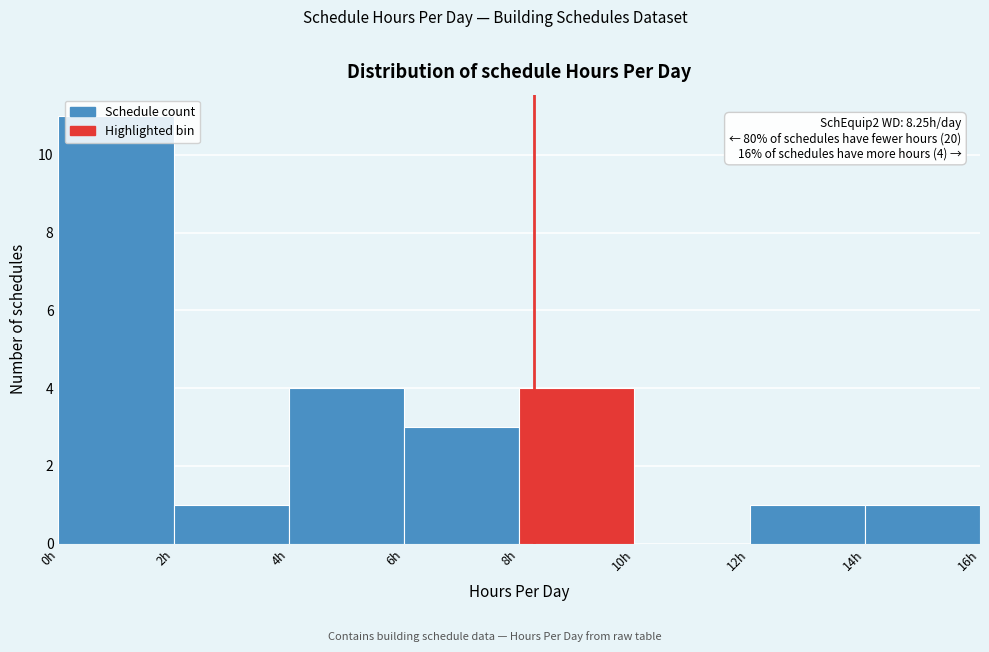

Which range on the x-axis has the tallest bar?

0 to 2